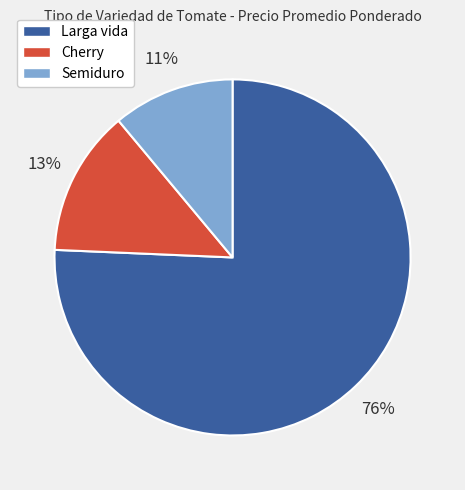

Does any single category account for the majority?

Yes